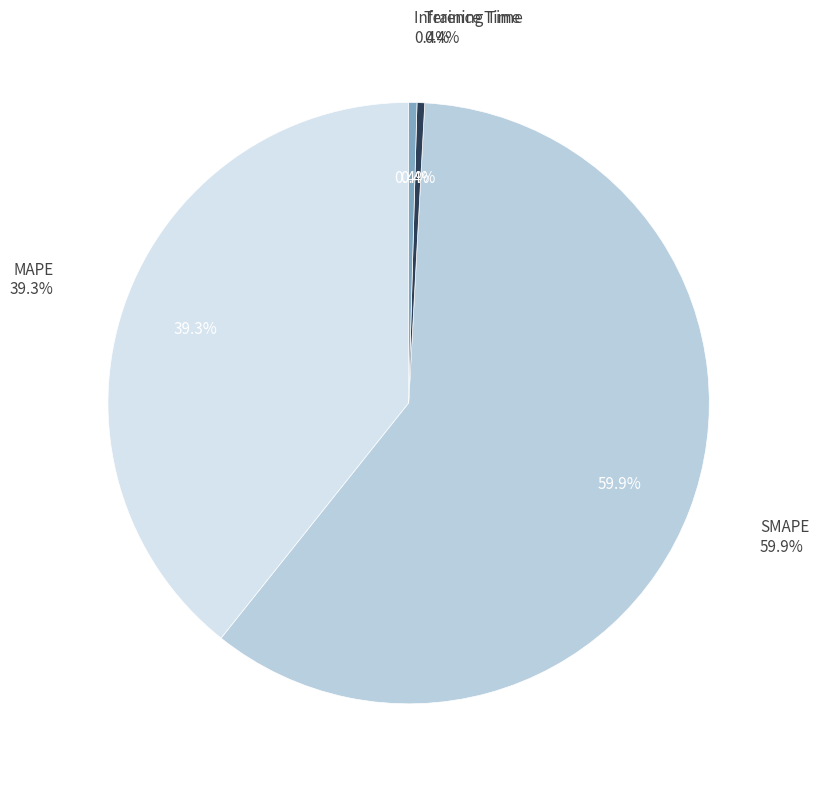

To the nearest percent, what is the combined percentage of SMAPE and Training Time?

60%